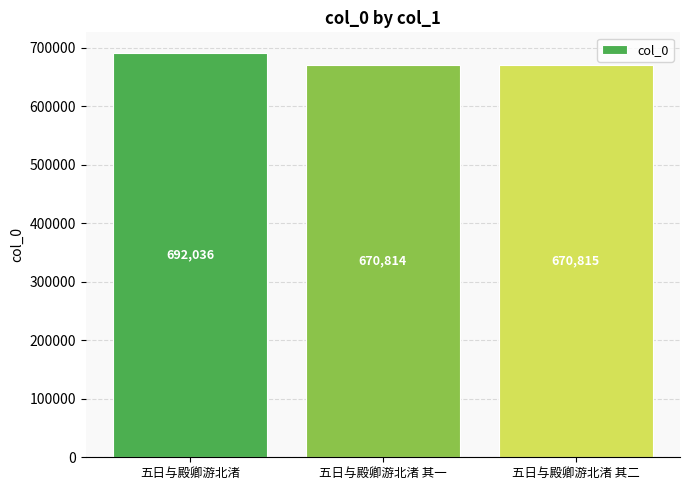

At which label does the data first exceed 670815?

五日与殿卿游北渚